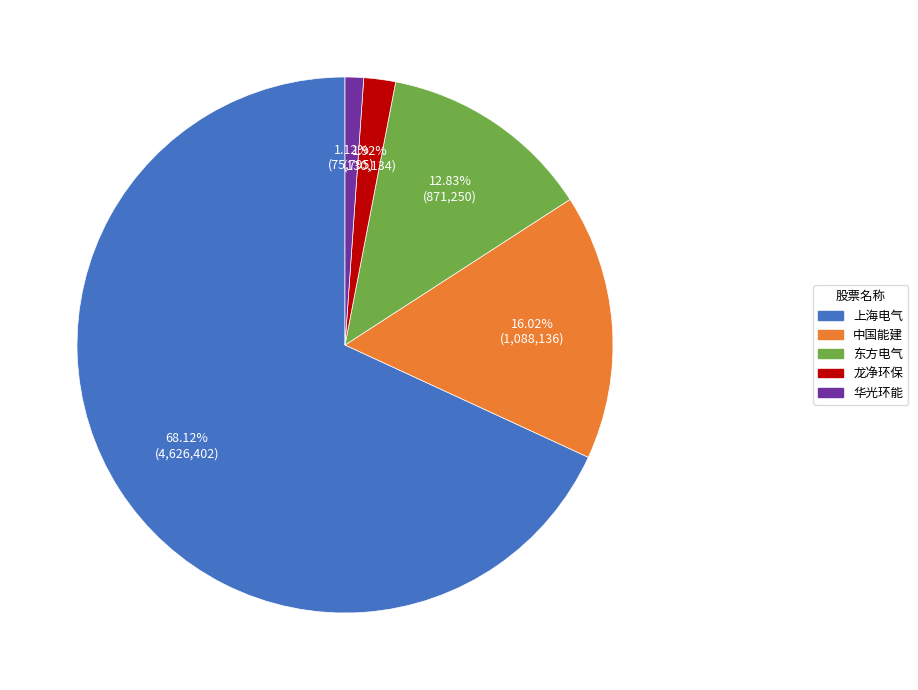

Is there a majority slice in this chart?

Yes